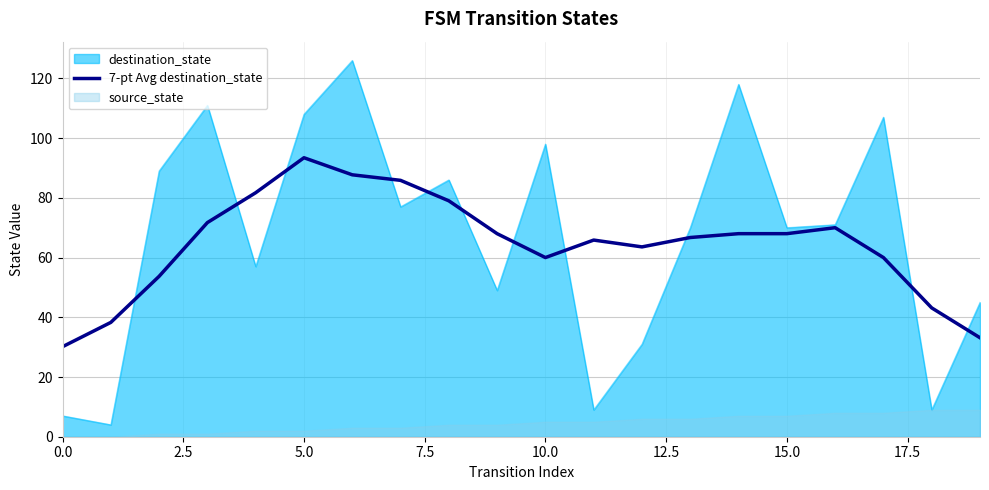

Reading right to left, what are all the values shown in this chart?

33.1	43.1	60.0	70.0	68.0	68.0	66.7	63.6	65.9	60.0	68.0	79.0	85.9	87.7	93.4	81.7	71.7	53.7	38.3	30.1